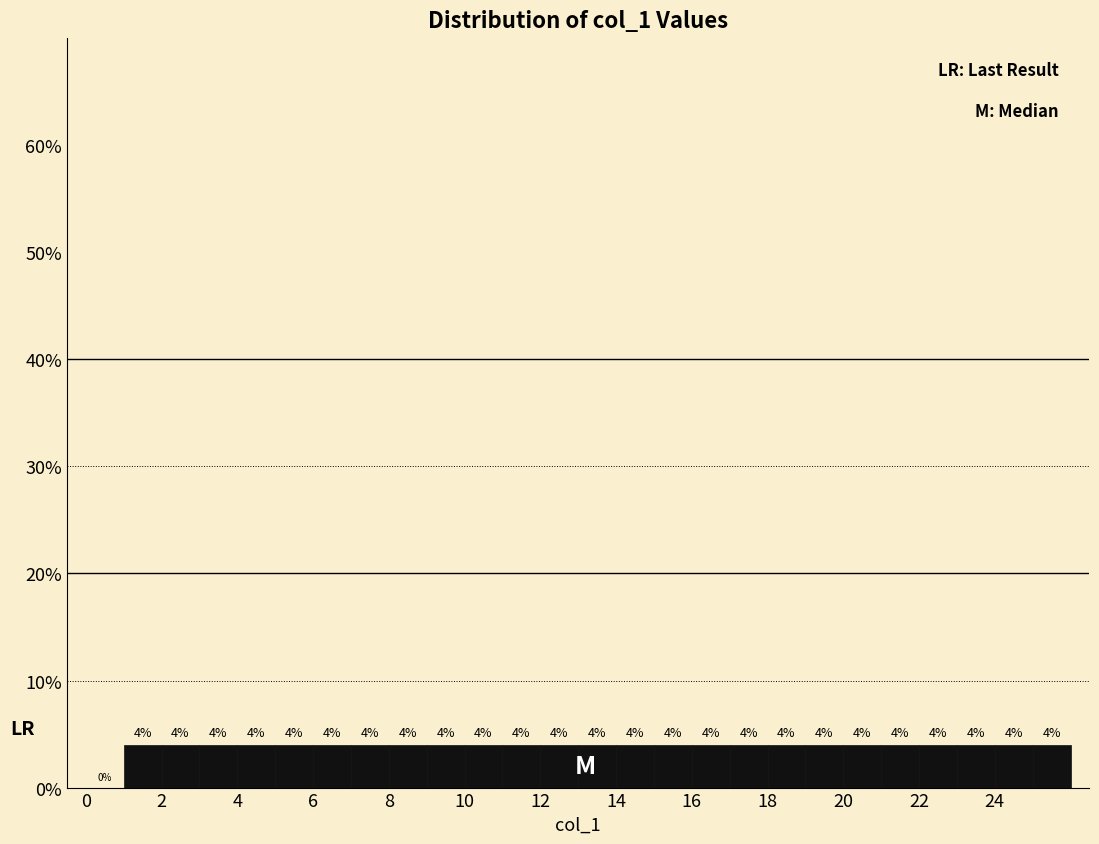

Reading left to right, list every bar in this chart as the range it spans on the x-axis followed by its height.

0 to 1: 0
1 to 2: 4
2 to 3: 4
3 to 4: 4
4 to 5: 4
5 to 6: 4
6 to 7: 4
7 to 8: 4
8 to 9: 4
9 to 10: 4
10 to 11: 4
11 to 12: 4
12 to 13: 4
13 to 14: 4
14 to 15: 4
15 to 16: 4
16 to 17: 4
17 to 18: 4
18 to 19: 4
19 to 20: 4
20 to 21: 4
21 to 22: 4
22 to 23: 4
23 to 24: 4
24 to 25: 4
25 to 26: 4